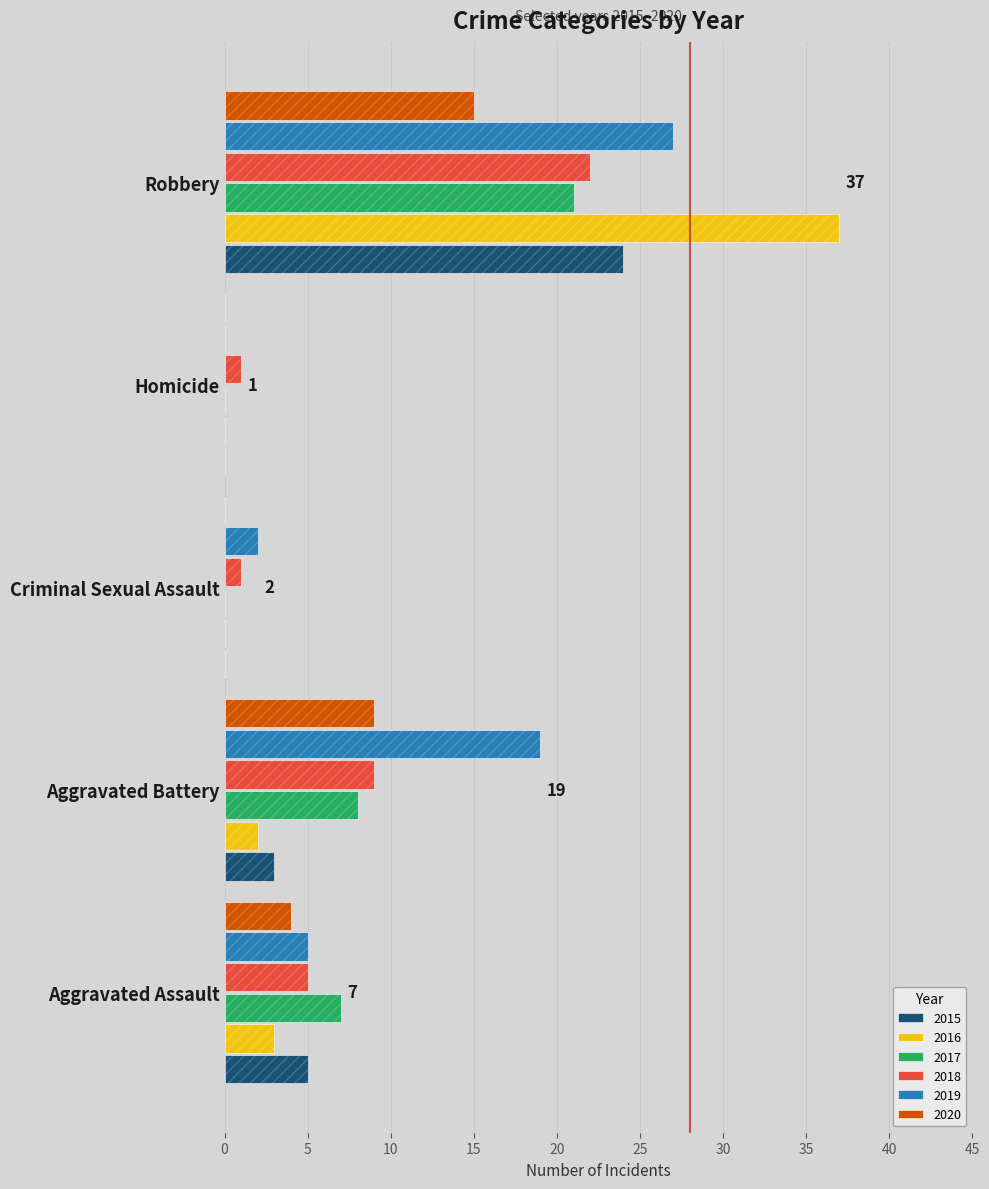

Reading right to left, what are all the values shown in this chart?

2015: 24	0	0	3	5
2016: 37	0	0	2	3
2017: 21	0	0	8	7
2018: 22	1	1	9	5
2019: 27	0	2	19	5
2020: 15	0	0	9	4